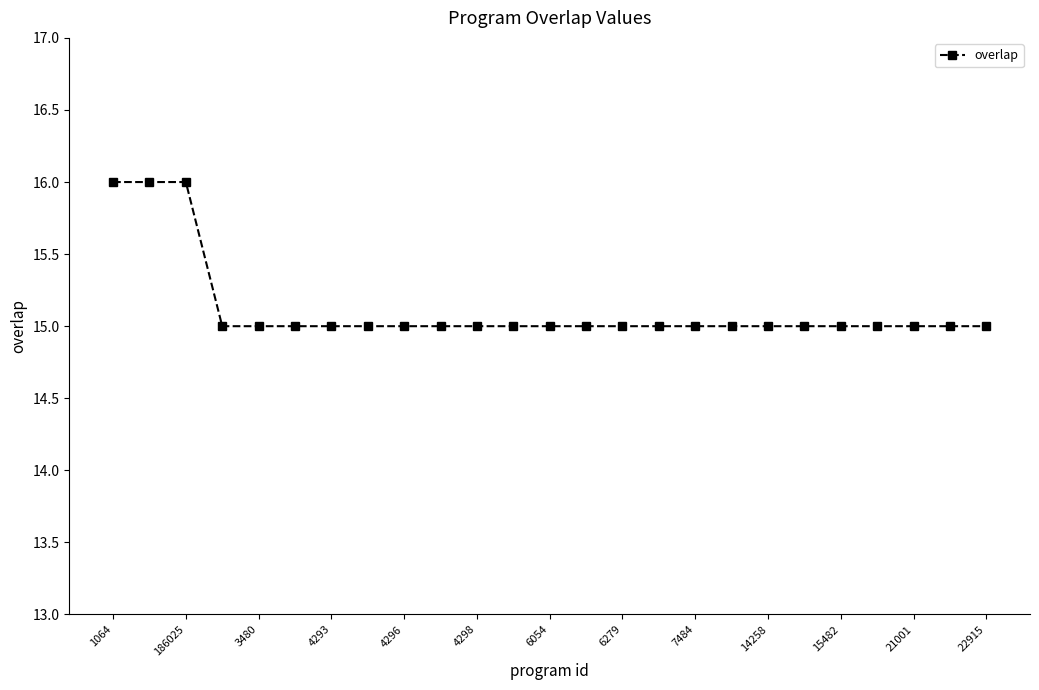

Reading right to left, transcribe all the data shown in this chart.

15	15	15	15	15	15	15	15	15	15	15	15	15	15	15	15	15	15	15	15	15	15	16	16	16